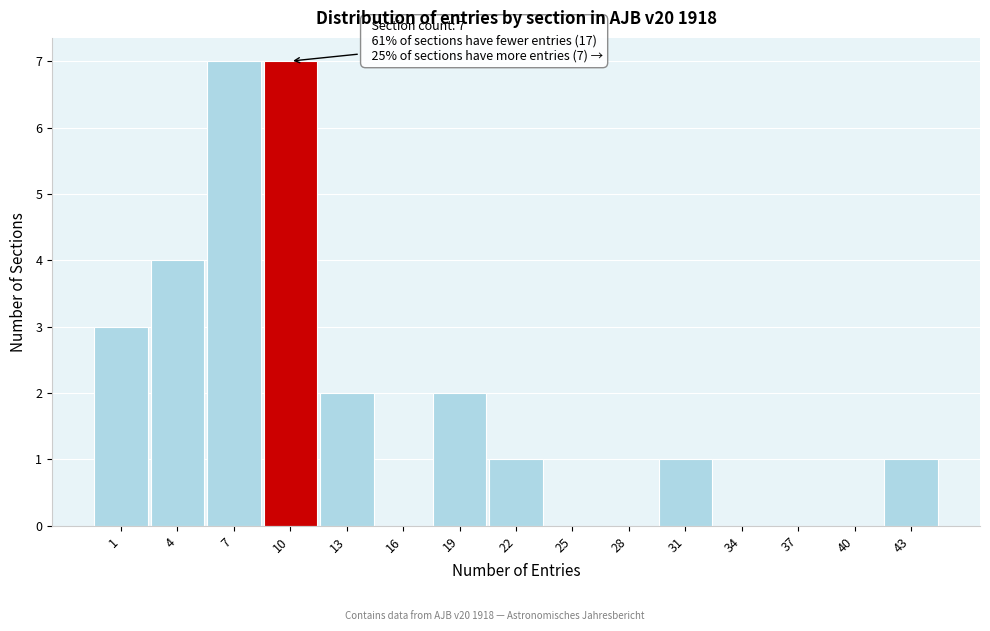

Reading left to right, extract all data points from this chart.

1=3	4=4	7=7	10=7	13=2	16=0	19=2	22=1	25=0	28=0	31=1	34=0	37=0	40=0	43=1